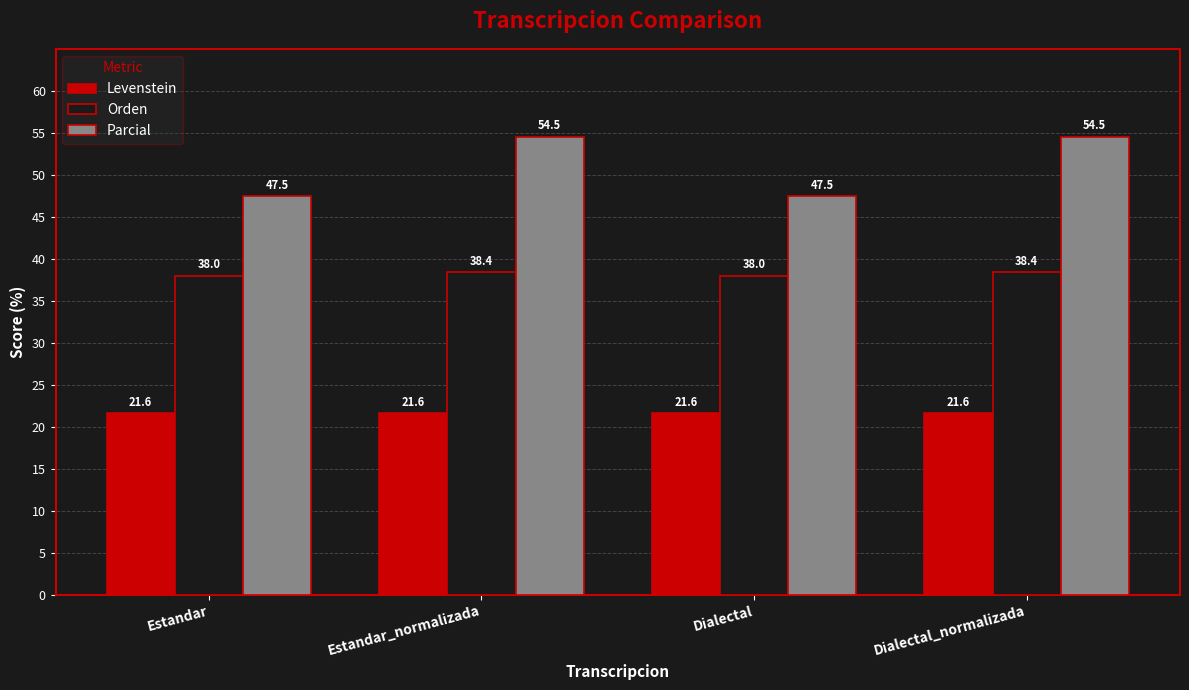

What is the label of the 2nd bar from the left?

Estandar_normalizada